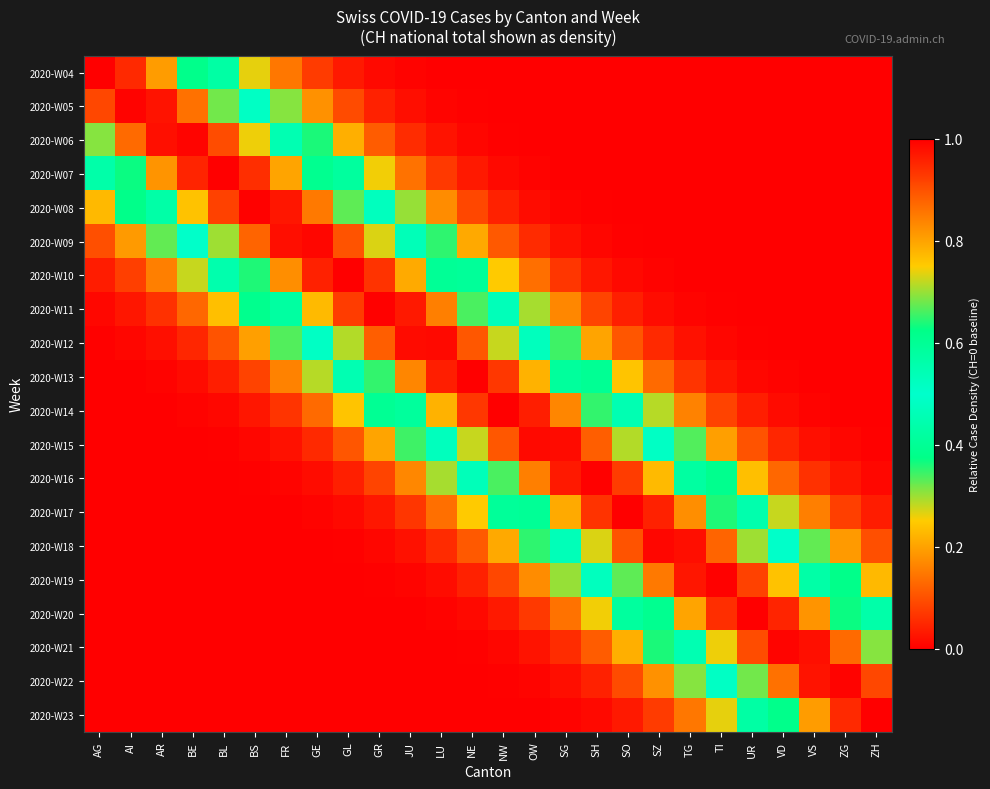

At how many categories does at least one series exceed 0?

26